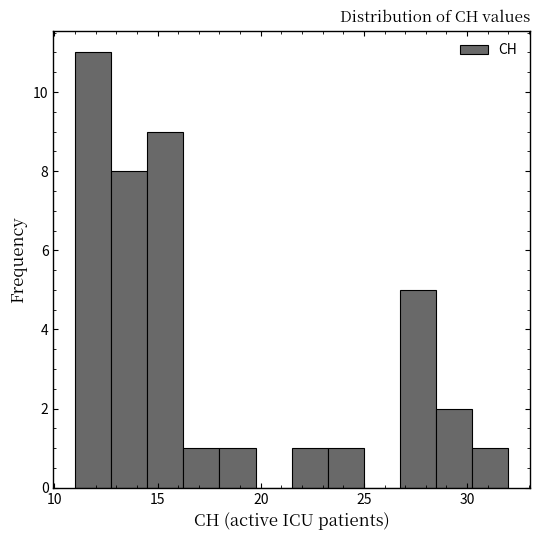

Read against the x-axis, roughly where is the centre of the tallest bar?

12.0